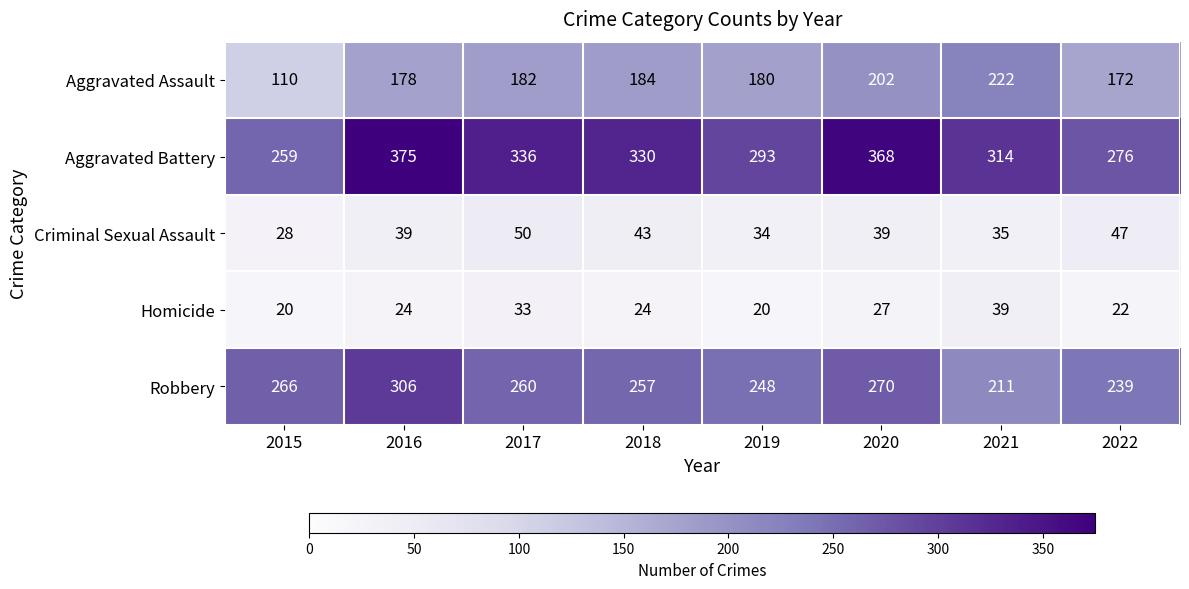

How many categories are shown in the chart?

8